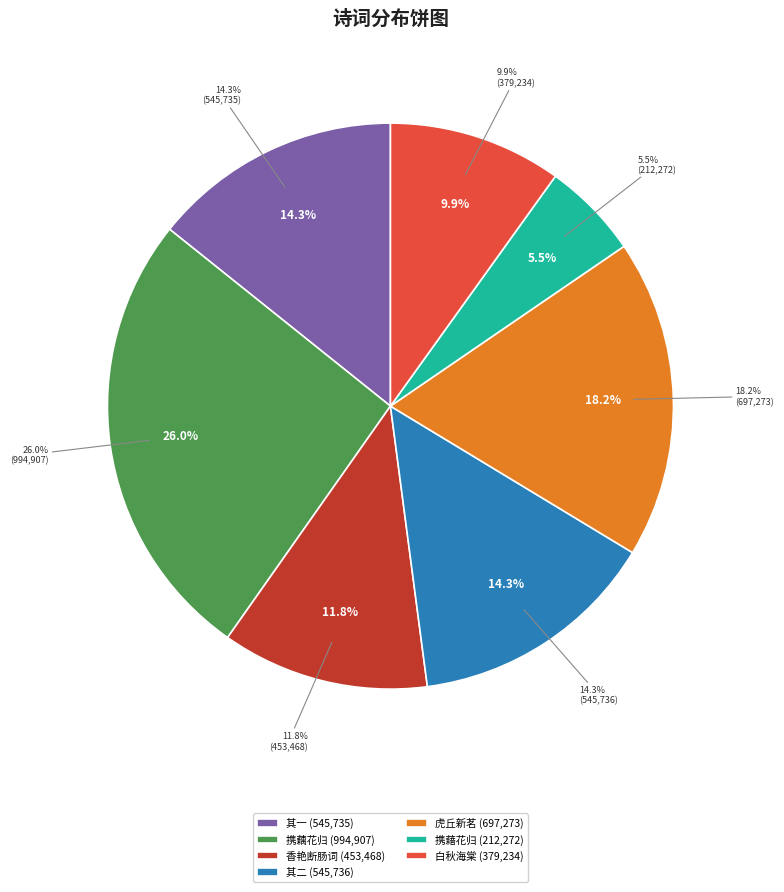

How many segments does this pie chart have?

7